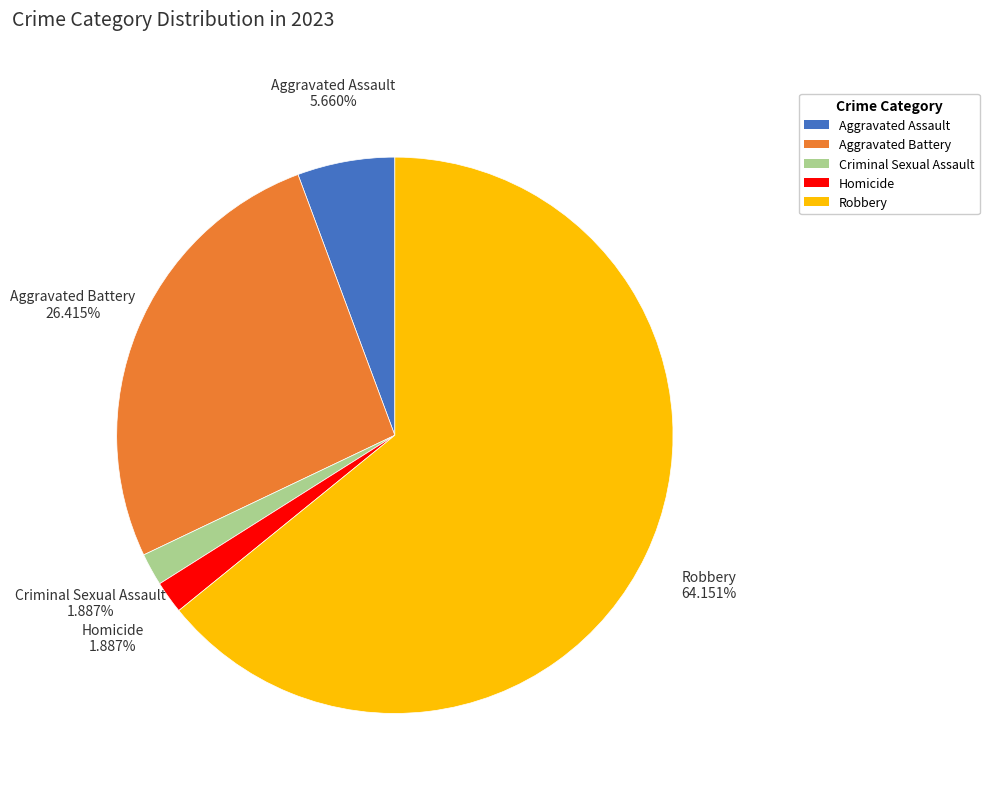

To the nearest percent, what is the average slice percentage?

20%